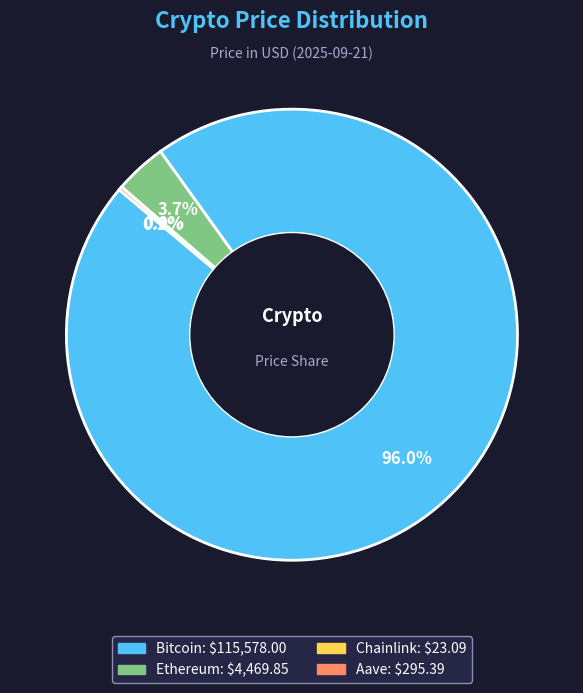

Between Ethereum and Bitcoin, which is larger?

Bitcoin